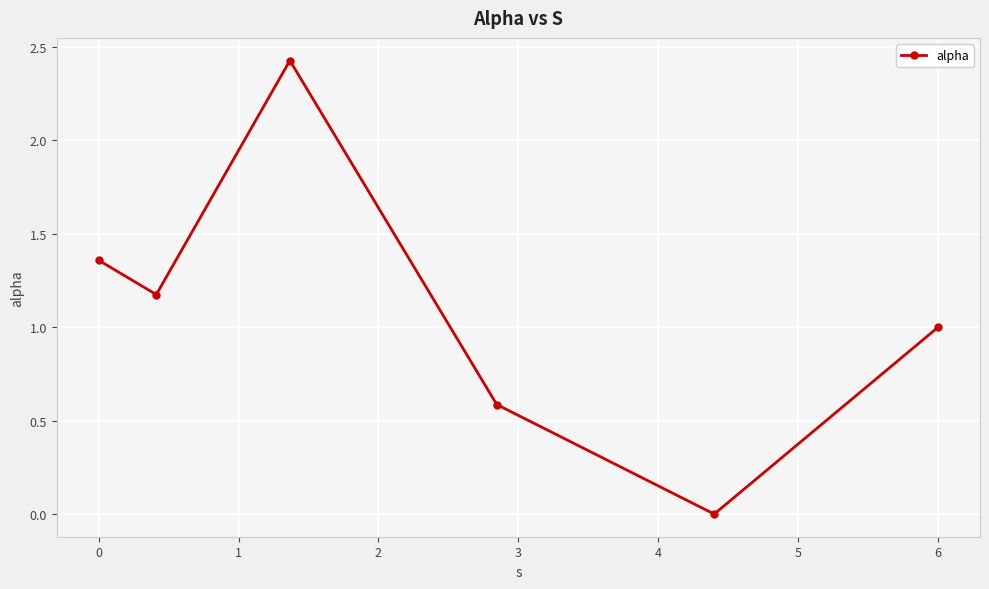

What is the sum of all values?

6.5